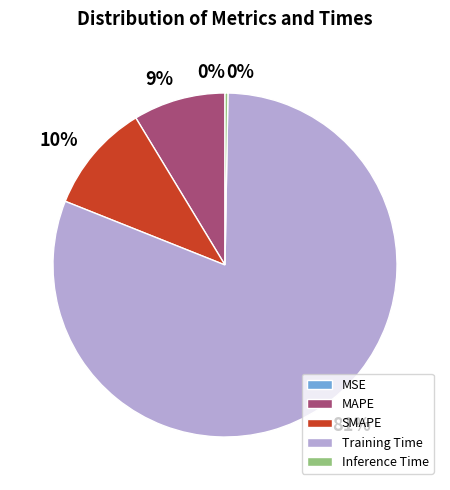

Which category has the biggest portion of the pie?

Training Time